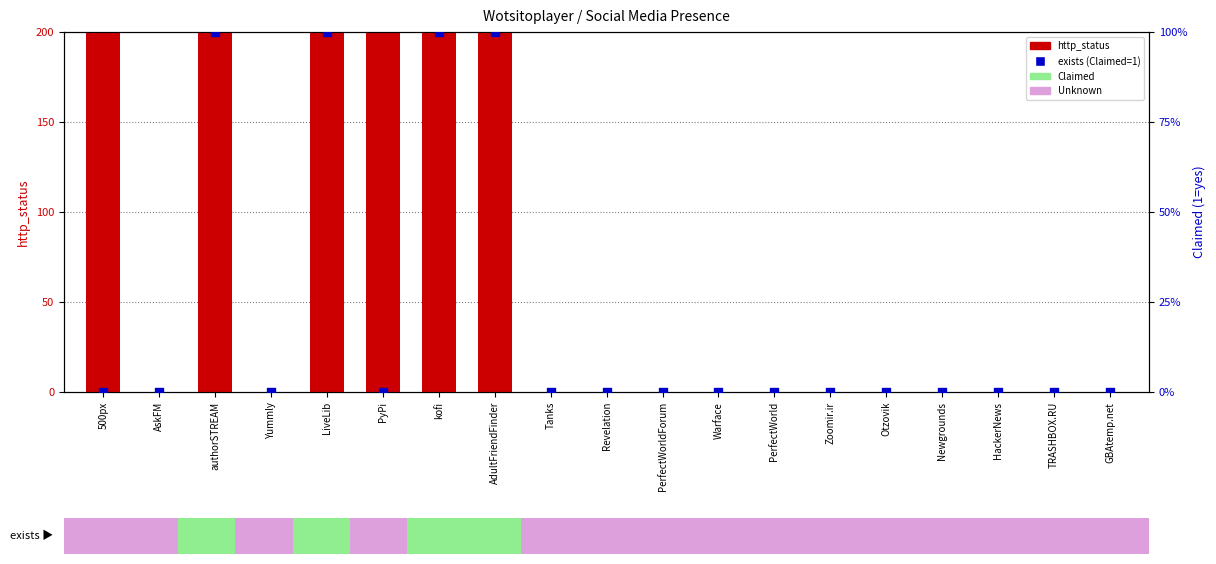

Which series has the widest spread of Y values?

http_status